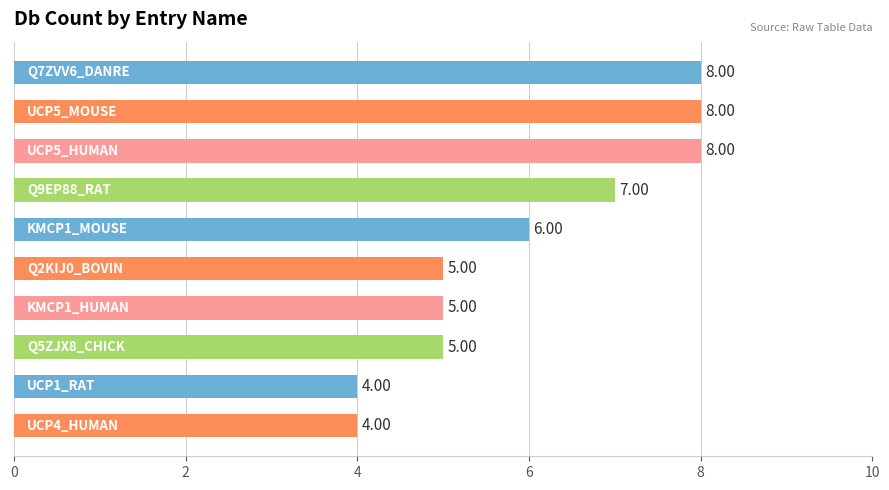

What is the average value?

6